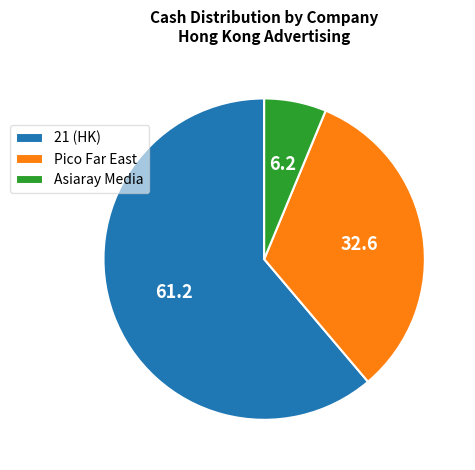

Which category accounts for the majority?

21 (HK)